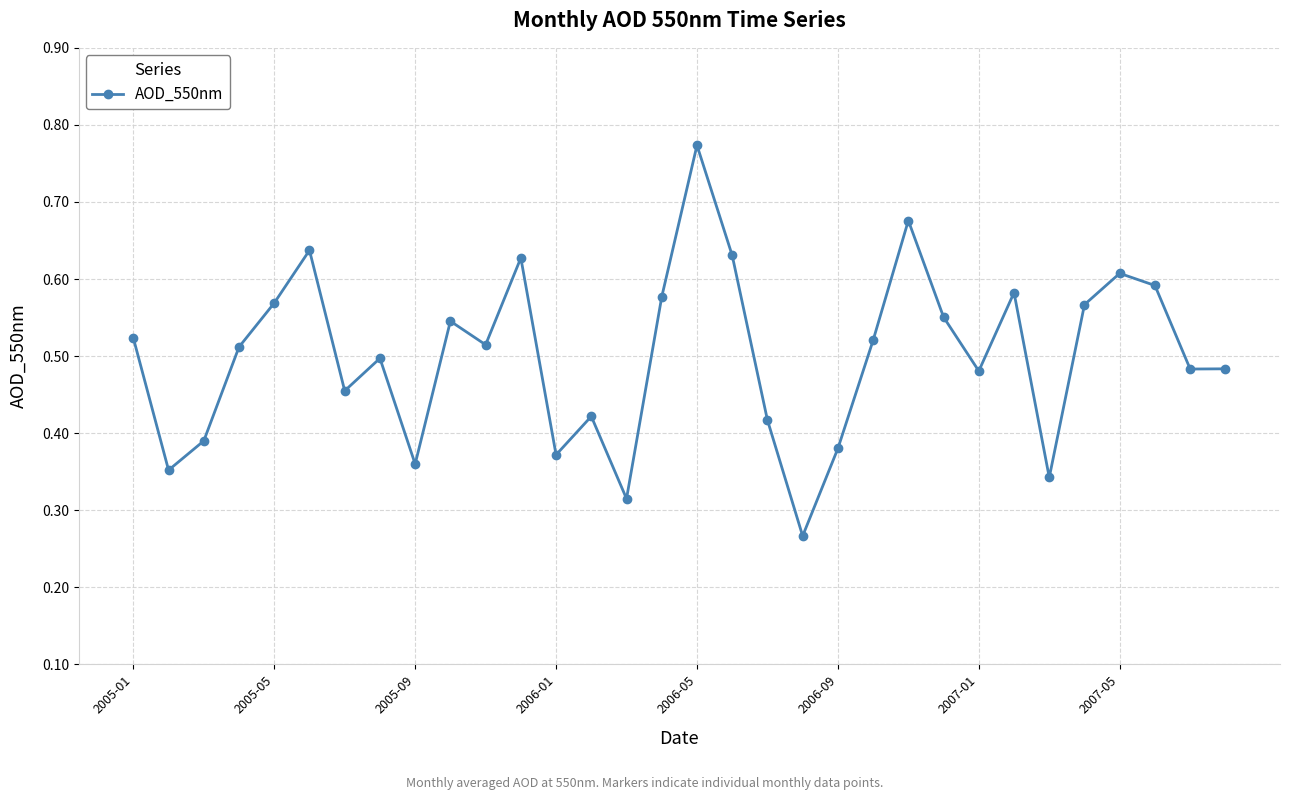

True or false: there are more than 1 points higher than both neighbors.

True